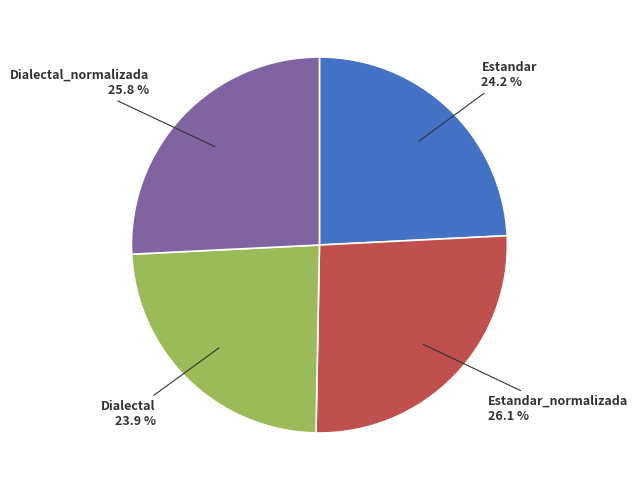

Is there any slice that represents more than half of the pie?

No